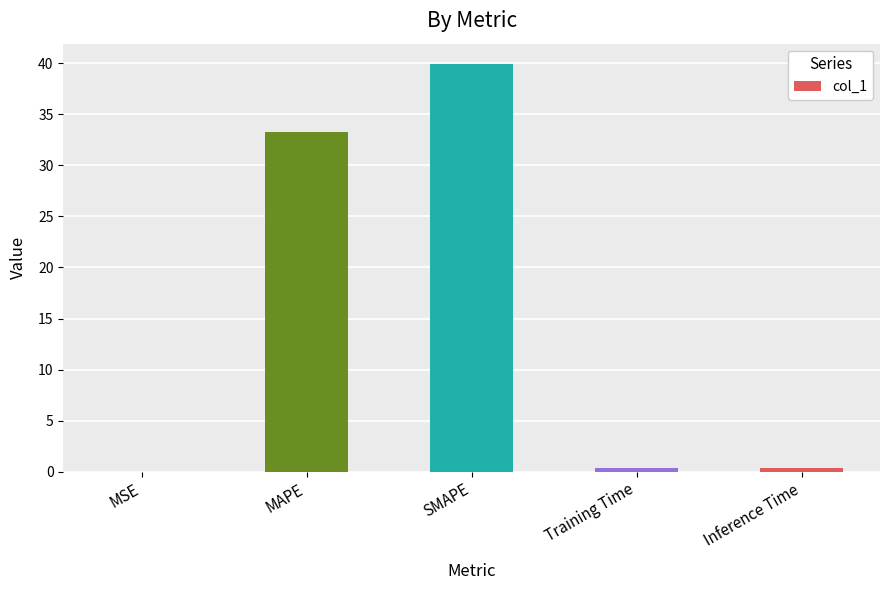

What is the greatest value displayed?

39.9